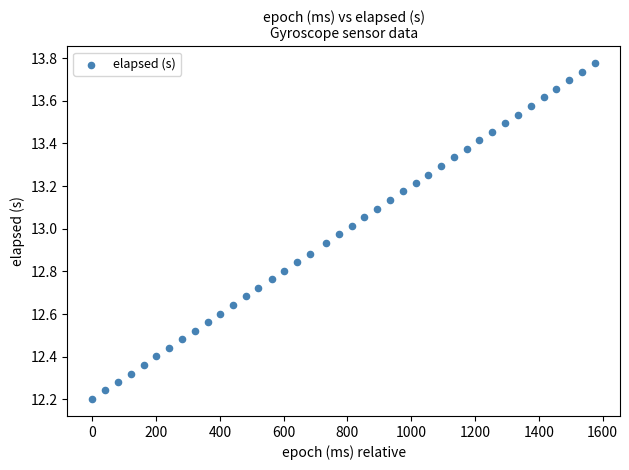

What is the range of X values (max minus min)?

1576.0